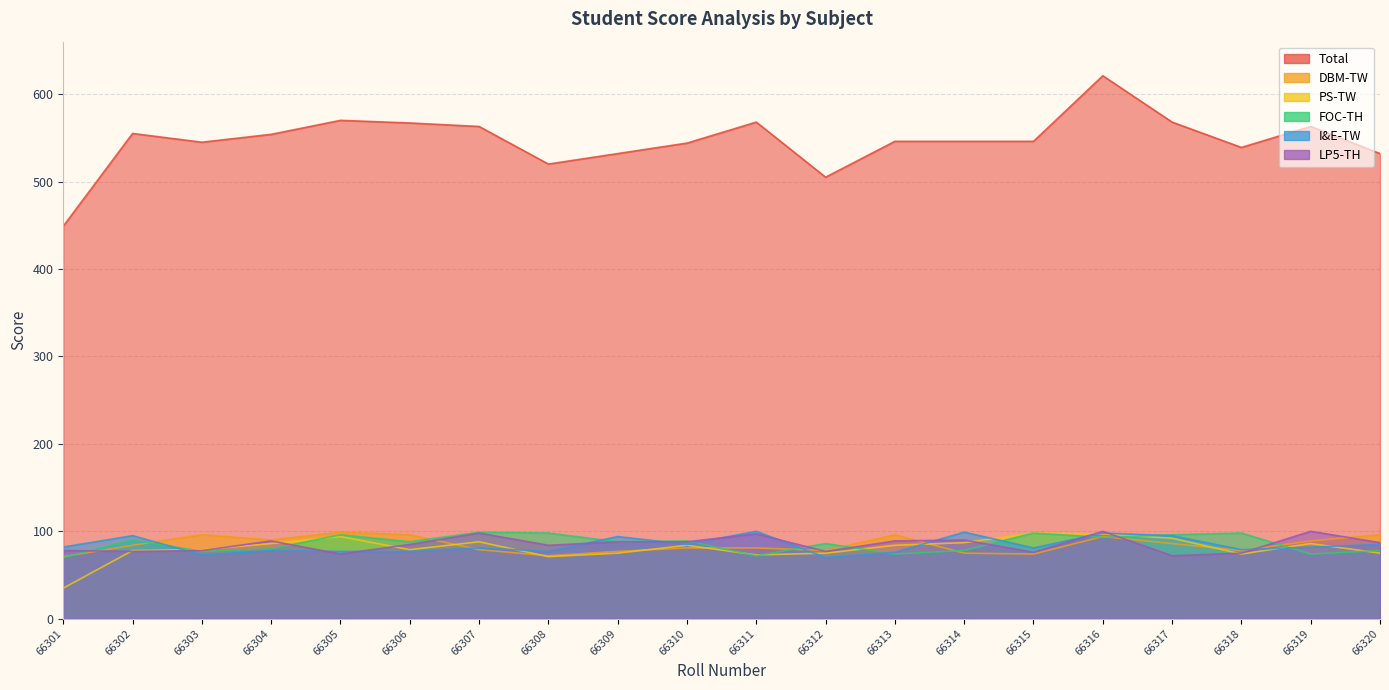

At 66318, list the series in order from largest to smallest.

Total, FOC-TH, I&E-TW, DBM-TW, LP5-TH, PS-TW